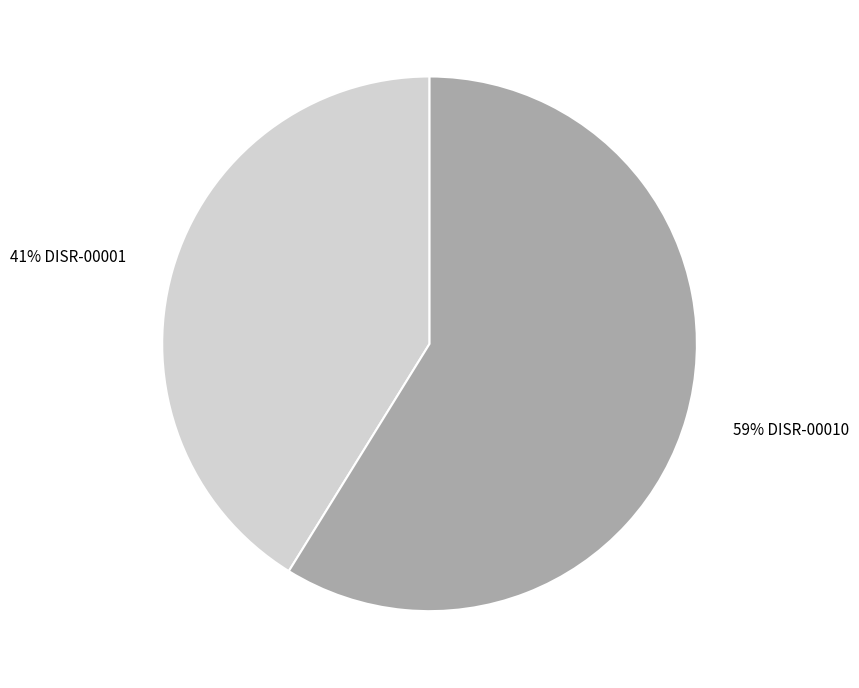

Is there a majority slice in this chart?

Yes